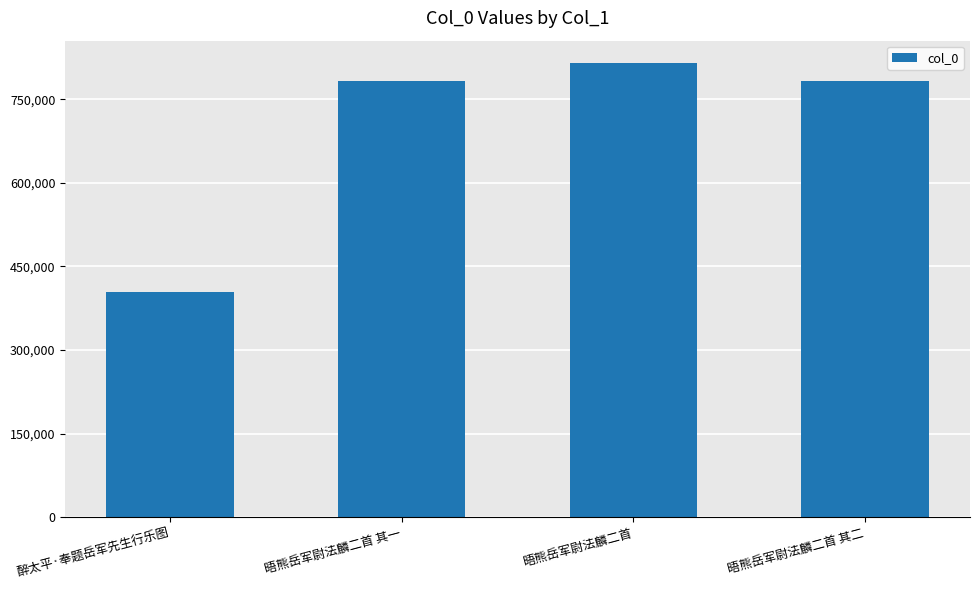

Are the bars grouped side by side (vs. stacked)?

No